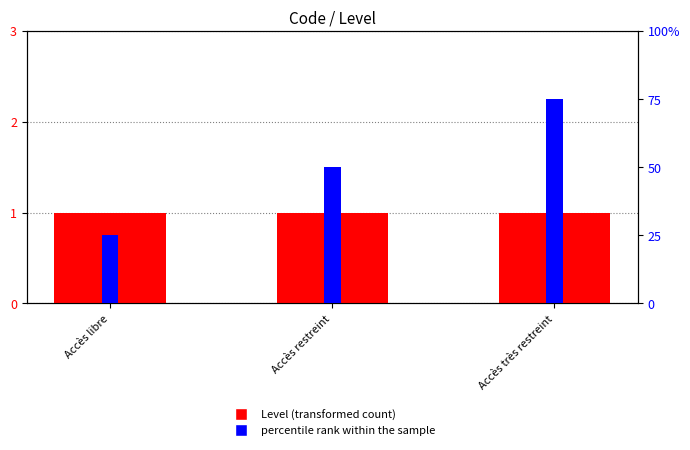

Read the percentile rank within the sample value at Accès très restreint.

75